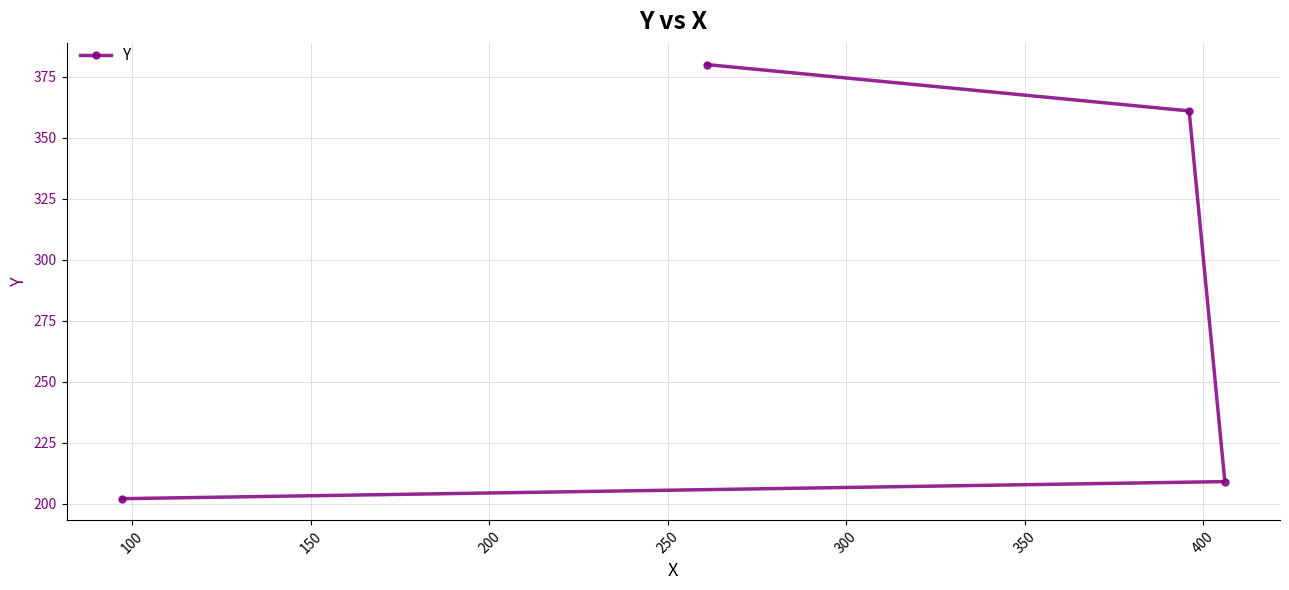

What is the difference between the second highest and second lowest values?

152